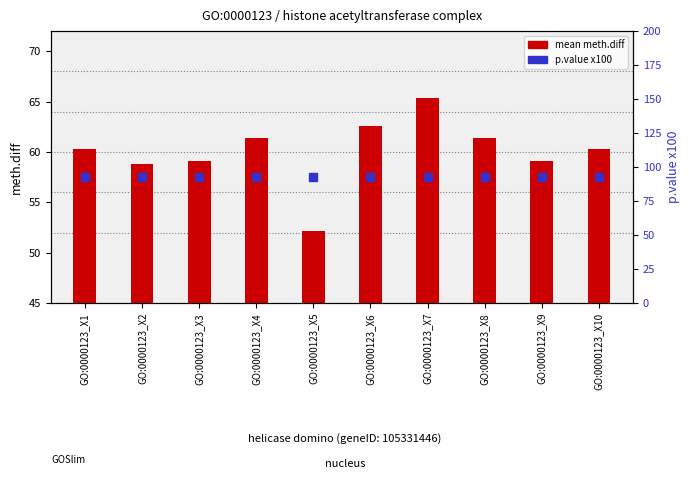

What are all the series names shown in the legend?

mean meth.diff, p.value x100